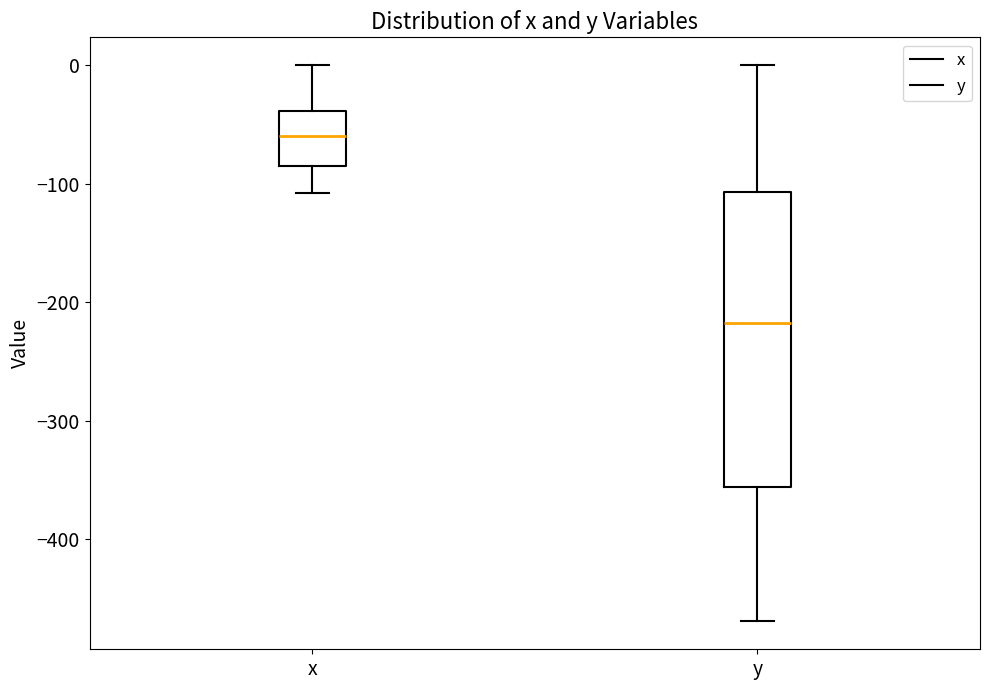

Which box's median line is the lowest?

y